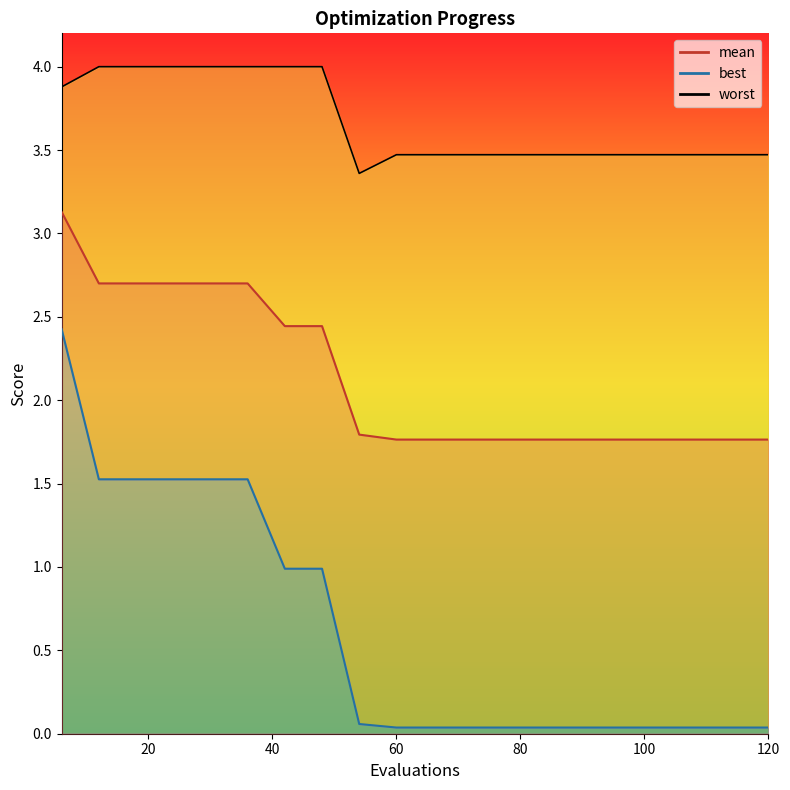

Reading right to left, what are all the values shown in this chart?

mean: 120=1.8	114=1.8	108=1.8	102=1.8	96=1.8	90=1.8	84=1.8	78=1.8	72=1.8	66=1.8	60=1.8	54=1.8	48=2.4	42=2.4	36=2.7	30=2.7	24=2.7	18=2.7	12=2.7	6=3.1
best: 120=0.0	114=0.0	108=0.0	102=0.0	96=0.0	90=0.0	84=0.0	78=0.0	72=0.0	66=0.0	60=0.0	54=0.1	48=1.0	42=1.0	36=1.5	30=1.5	24=1.5	18=1.5	12=1.5	6=2.4
worst: 120=3.5	114=3.5	108=3.5	102=3.5	96=3.5	90=3.5	84=3.5	78=3.5	72=3.5	66=3.5	60=3.5	54=3.4	48=4.0	42=4.0	36=4.0	30=4.0	24=4.0	18=4.0	12=4.0	6=3.9